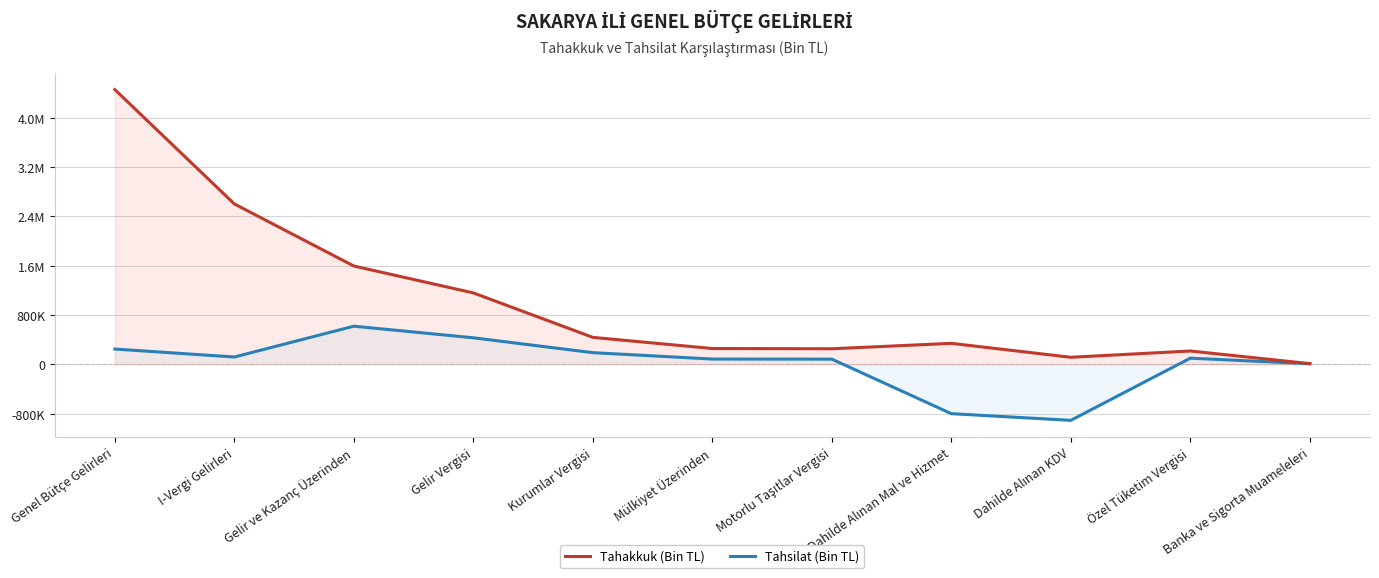

Between Dahilde Alınan Mal ve Hizmet and Gelir Vergisi, which is larger?

Gelir Vergisi